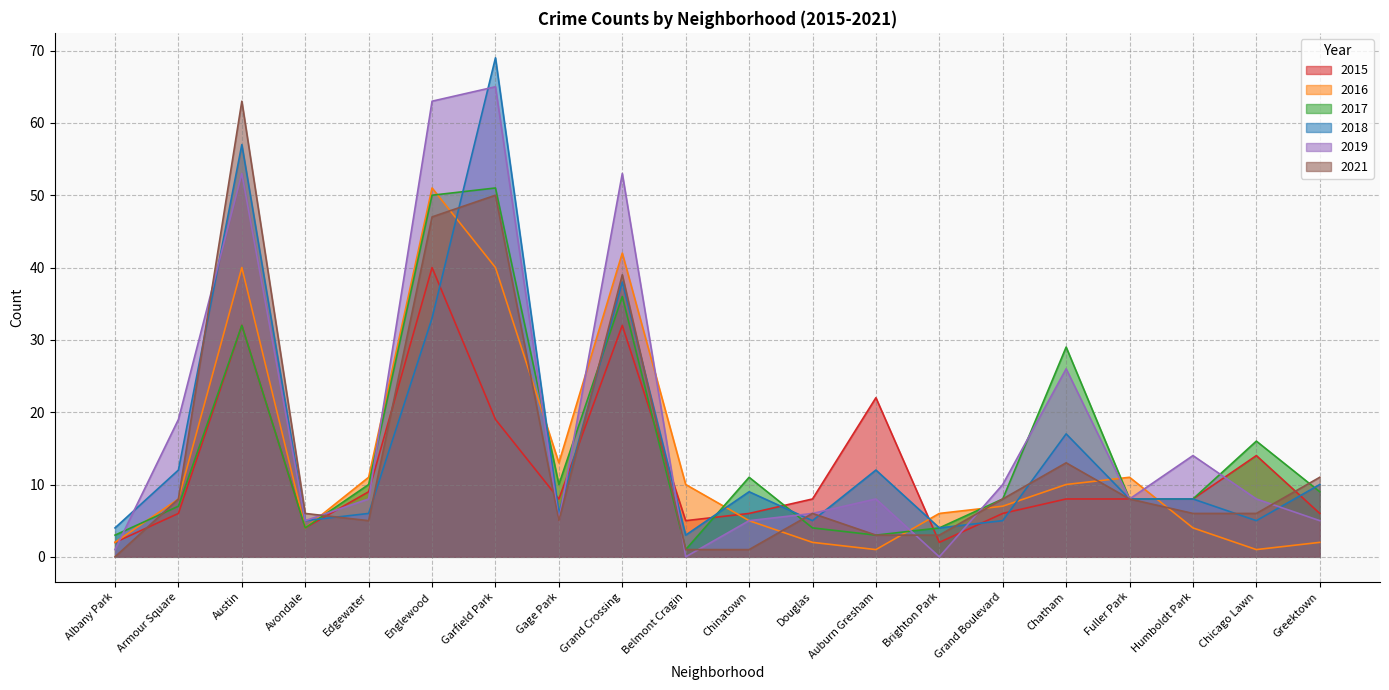

At which label is 2015 closest to 21?

Auburn Gresham